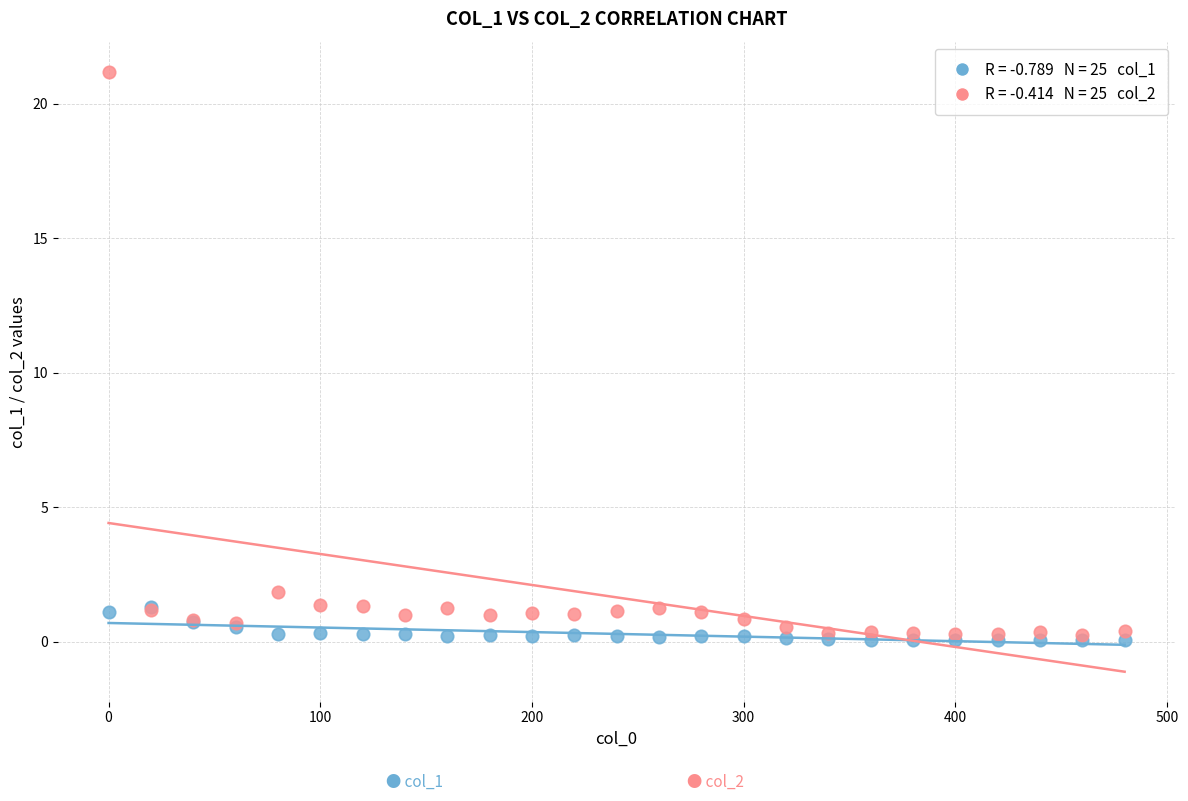

Across all series, what Y value is closest to 10?

1.9